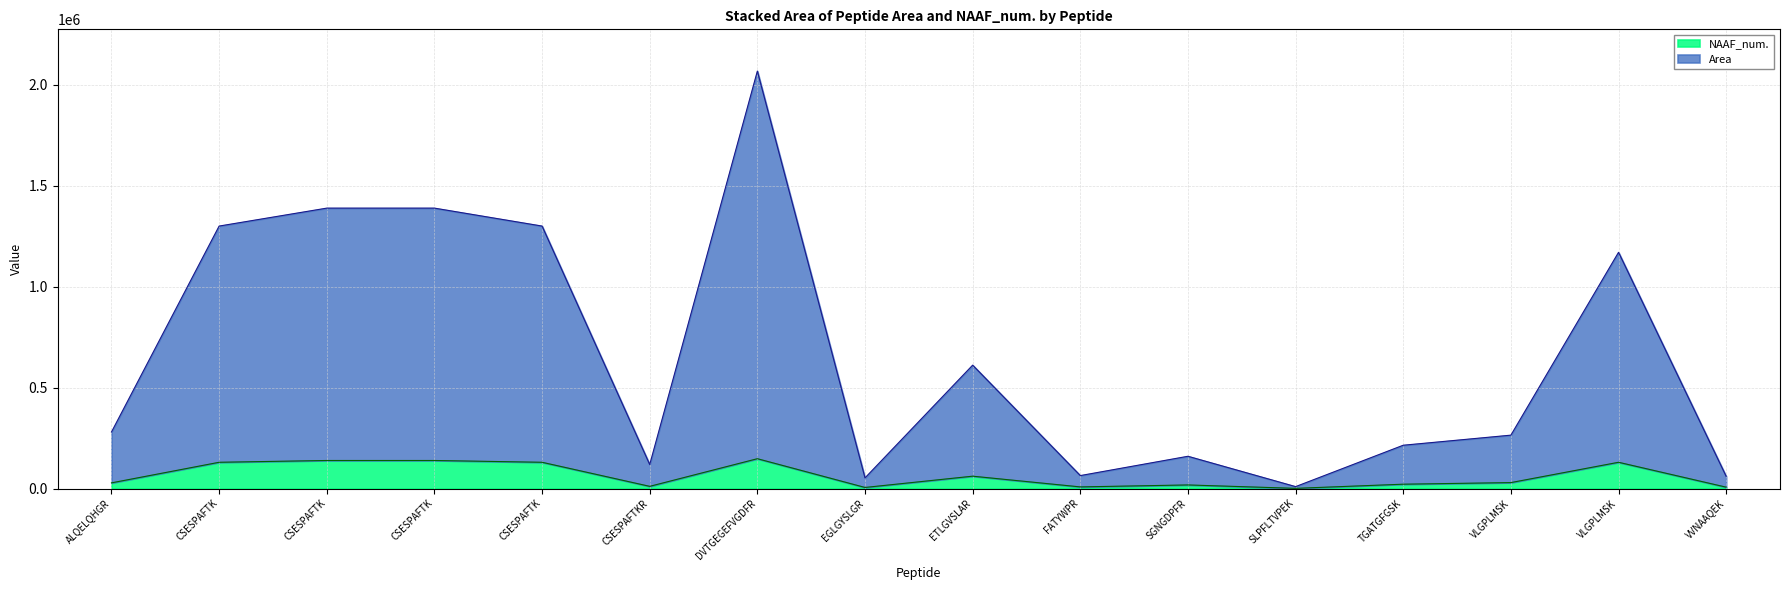

Which has a higher value, DVTGEGEFVGDFR or SGNGDPFR?

DVTGEGEFVGDFR